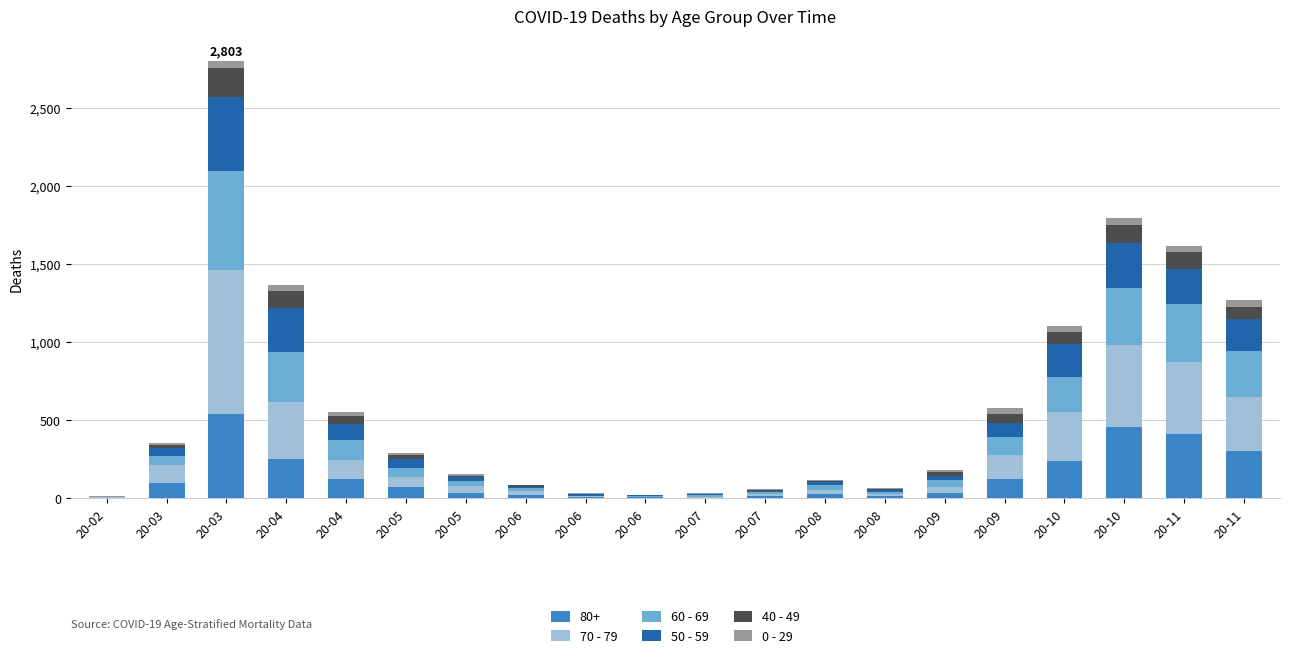

What are all the series names shown in the legend?

80+, 70 - 79, 60 - 69, 50 - 59, 40 - 49, 0 - 29